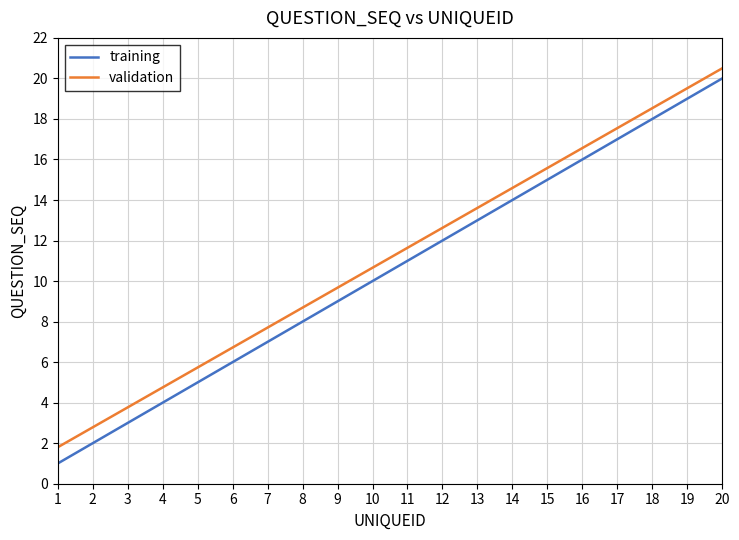

Rank the categories by validation value from highest to lowest.

20, 19, 18, 17, 16, 15, 14, 13, 12, 11, 10, 9, 8, 7, 6, 5, 4, 3, 2, 1